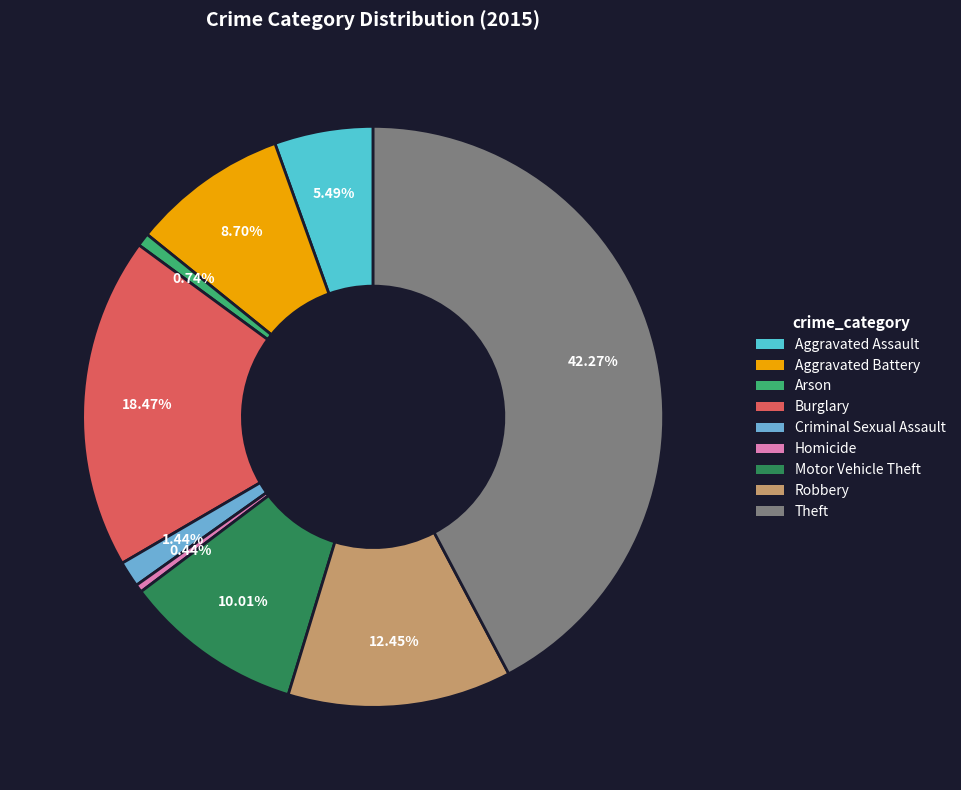

To the nearest percent, what portion does Aggravated Battery represent?

9%